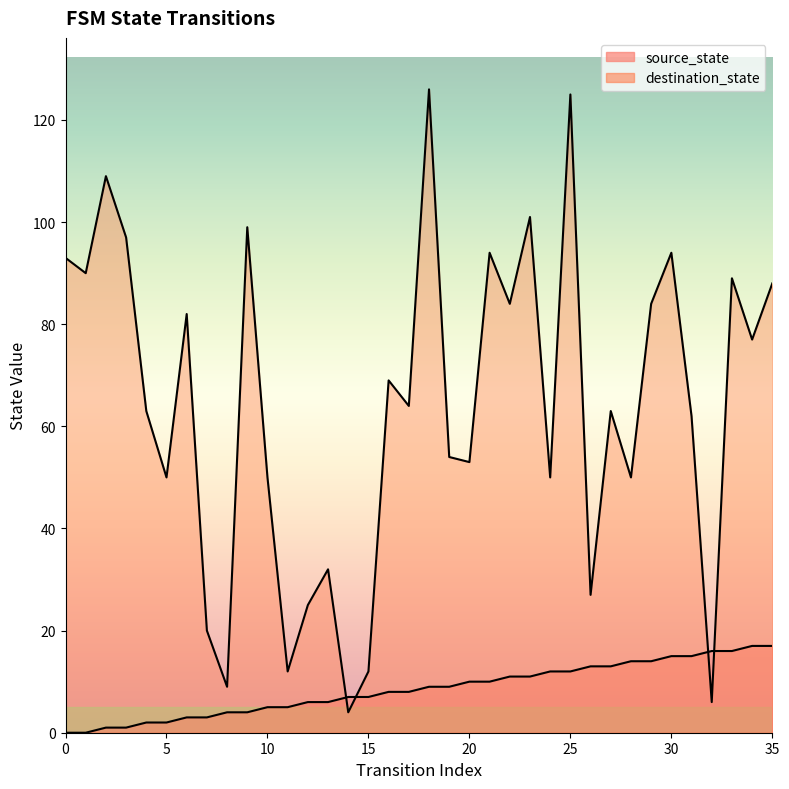

How many data points in destination_state are above 64?

17